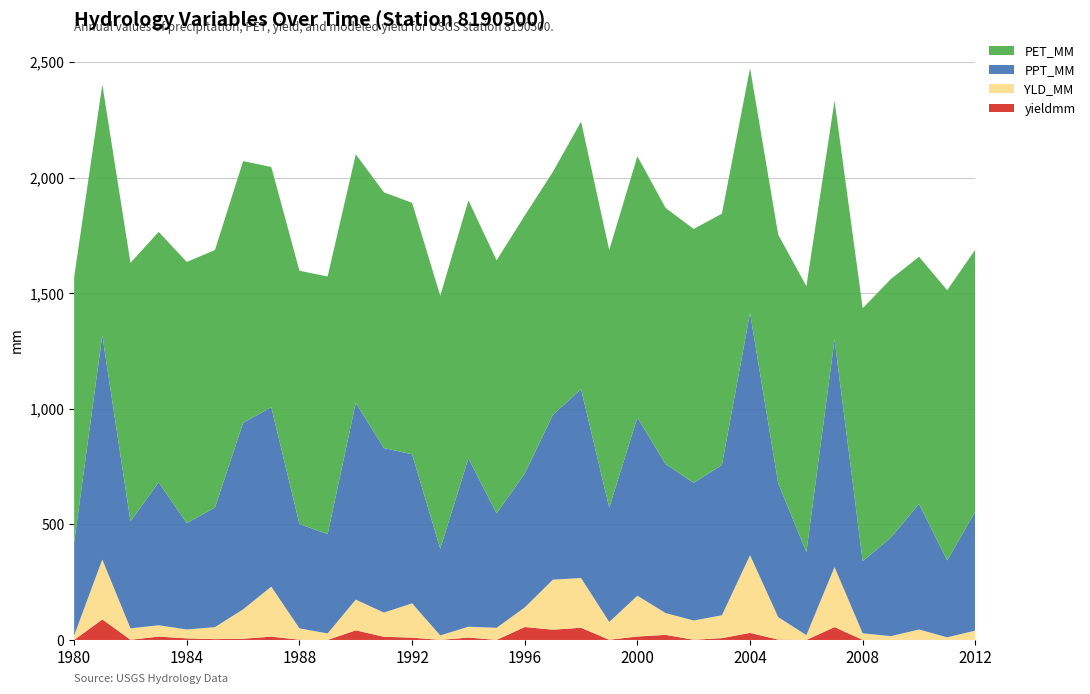

Reading left to right, extract all data points from this chart.

PPT_MM: 402.7	970.2	463.2	618.2	459.9	517.7	806.8	776.1	451.6	429.6	851.6	711.4	644.7	375.3	728.4	495.0	578.7	713.3	816.9	494.6	770.8	644.5	595.3	650.0	1047.8	579.0	359.4	984.6	312.1	426.3	543.3	332.6	515.2
PET_MM: 1147.3	1084.3	1117.8	1083.1	1129.7	1113.5	1131.8	1039.1	1095.2	1114.2	1074.5	1106.2	1087.5	1094.0	1115.8	1094.6	1116.0	1050.6	1157.2	1114.2	1129.9	1107.8	1098.3	1086.8	1058.6	1075.0	1150.1	1032.4	1094.1	1118.2	1068.9	1168.8	1132.9
YLD_MM: 19.9	258.8	49.2	48.9	38.3	51.9	127.1	216.1	49.0	28.0	132.7	104.5	148.3	19.4	46.9	52.3	84.8	216.3	215.1	76.8	176.5	94.2	83.3	98.7	336.0	97.2	20.8	259.5	28.6	16.5	44.7	11.4	40.5
yieldmm: 0.0	89.1	1.0	14.7	7.0	3.6	5.4	14.5	1.2	0.2	41.8	13.9	10.1	0.3	10.4	0.3	56.0	44.6	52.8	1.0	14.9	22.1	0.9	8.0	30.7	1.6	0.1	55.8	0.2	0.0	0.6	0.0	0.1